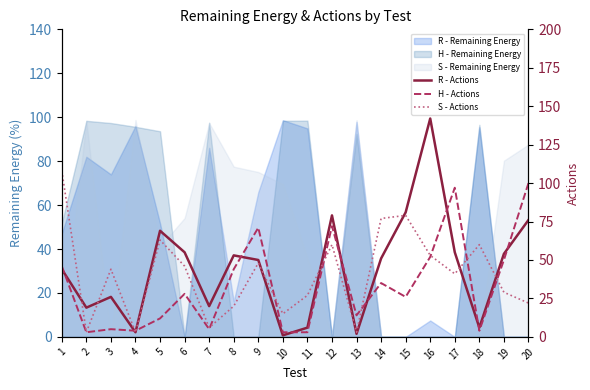

Rank the categories by S - Actions value from lowest to highest.

2, 4, 13, 7, 10, 8, 20, 11, 19, 17, 3, 6, 9, 16, 12, 18, 5, 14, 15, 1